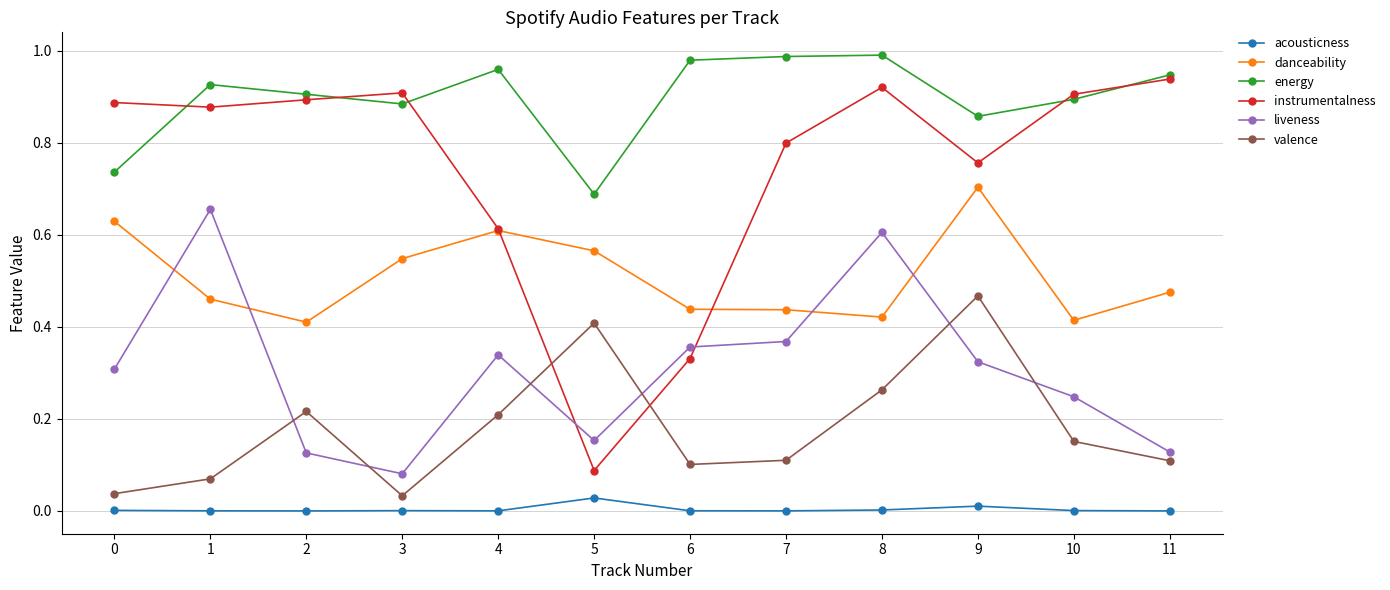

Which category has the highest value in the danceability series?

9